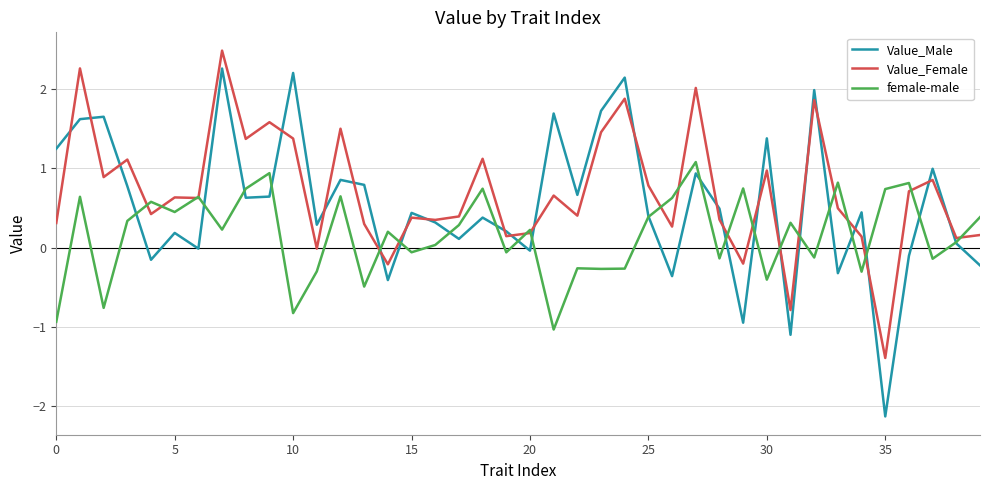

Rank the series by their average value, from lowest to highest.

female-male, Value_Male, Value_Female